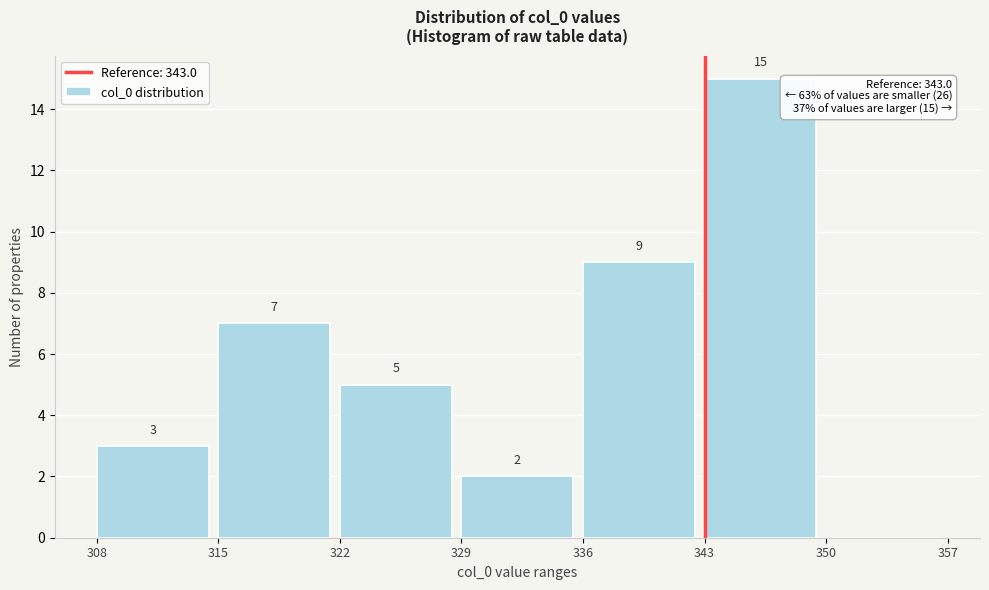

Over which range of the x-axis is the bar tallest?

343 to 350